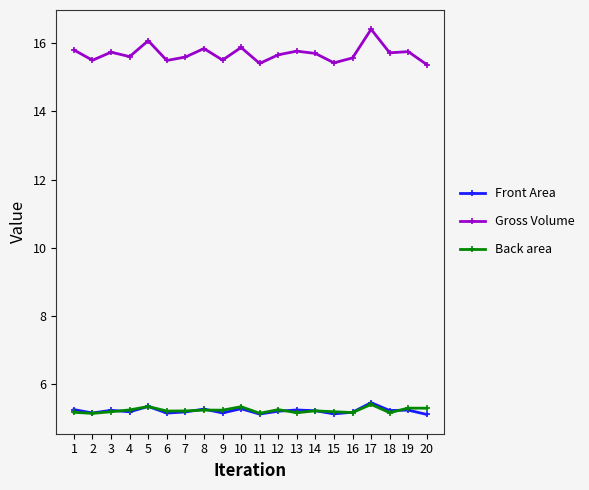

The Front Area series shows 5.2 at 12. True or false?

True